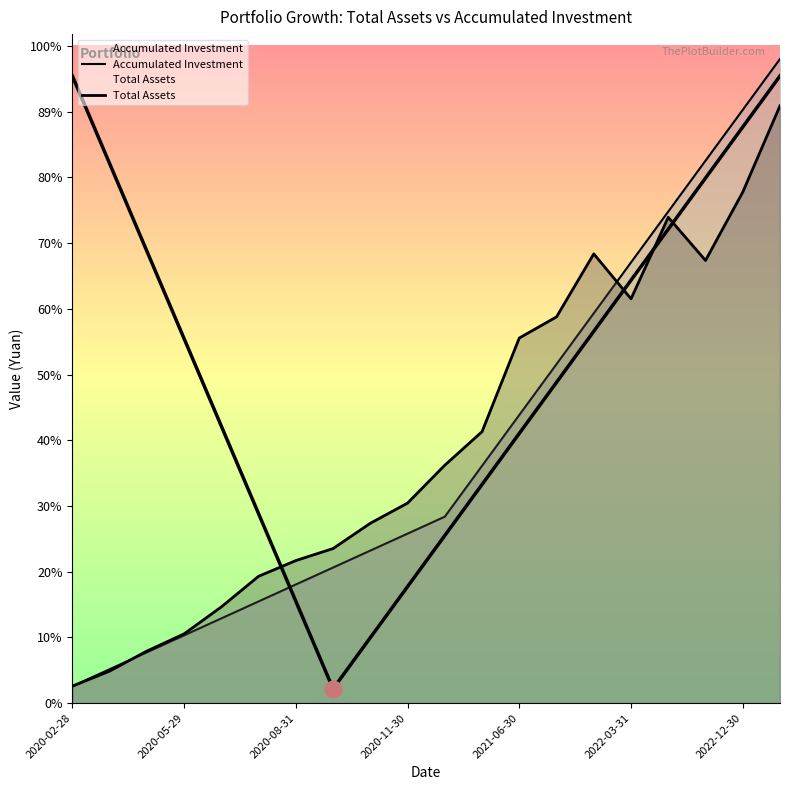

In Total Assets, how many points are higher than both neighbors (excluding endpoints)?

2